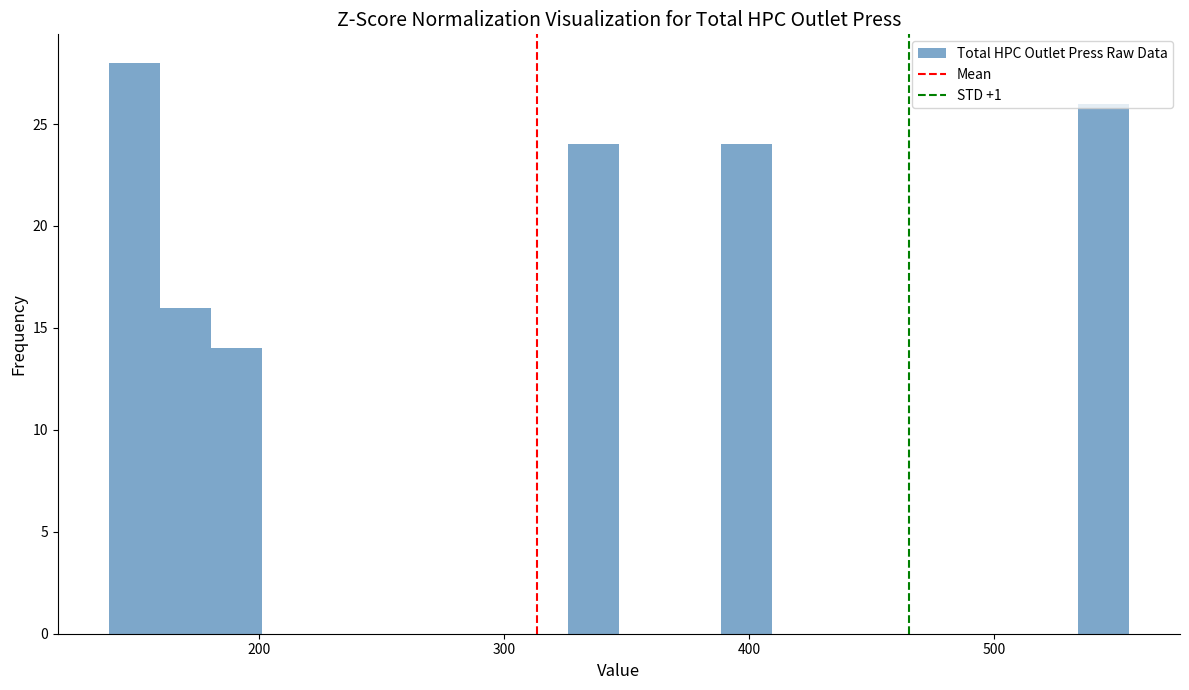

Read against the x-axis, roughly where is the centre of the tallest bar?

150